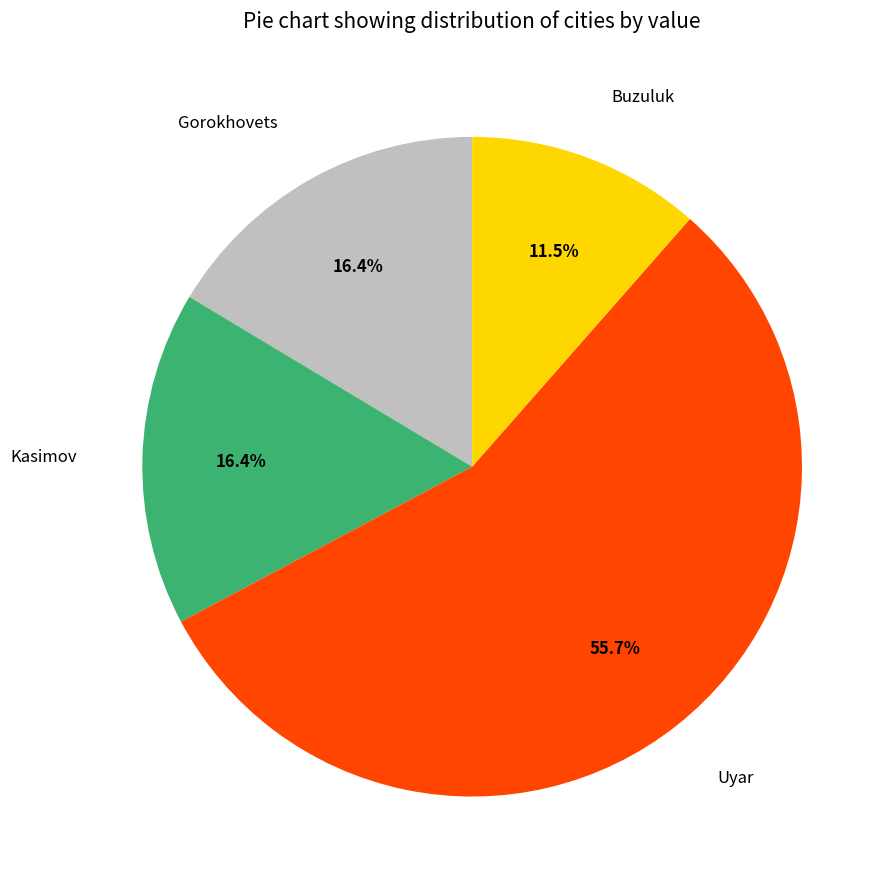

True or false: Gorokhovets accounts for 16% of the total.

True